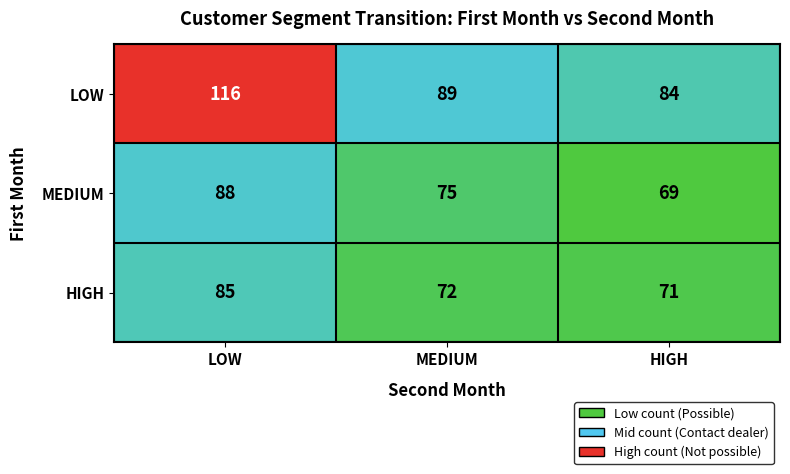

What is the difference between the highest and lowest values at LOW?

31